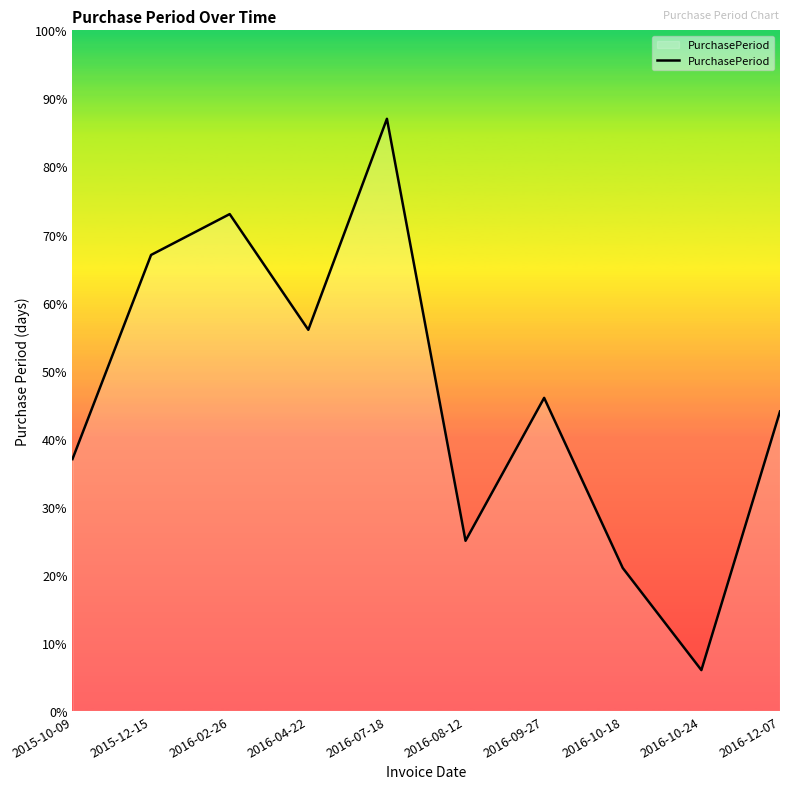

Read the value at 2016-09-27, to the nearest 5.

45